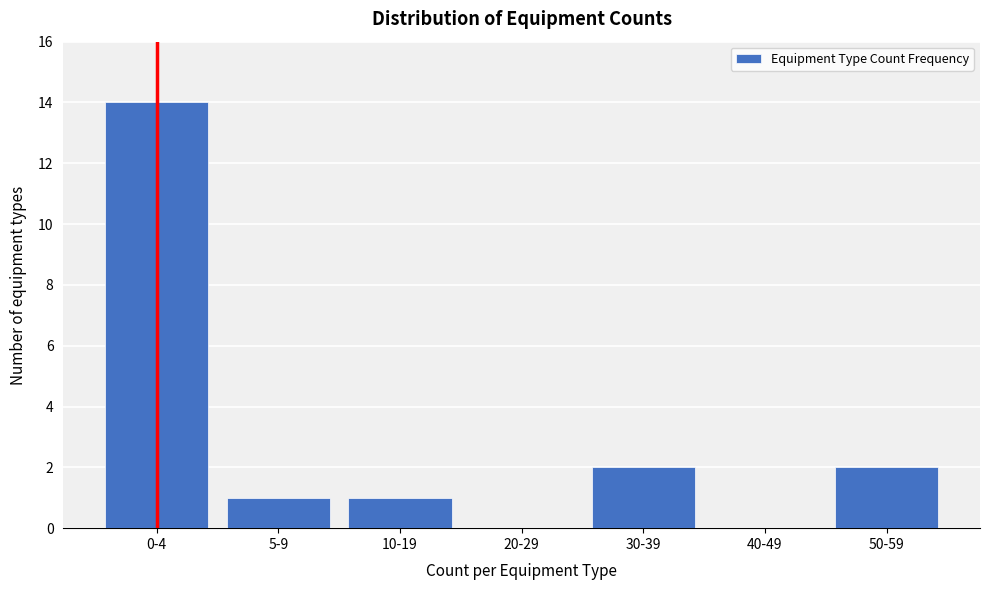

Reading left to right, transcribe all the data shown in this chart.

0-4=14	5-9=1	10-19=1	20-29=0	30-39=2	40-49=0	50-59=2